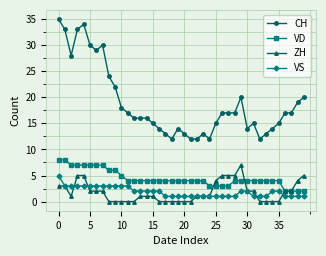

True or false: ZH has more than 0 points higher than both neighbors.

True